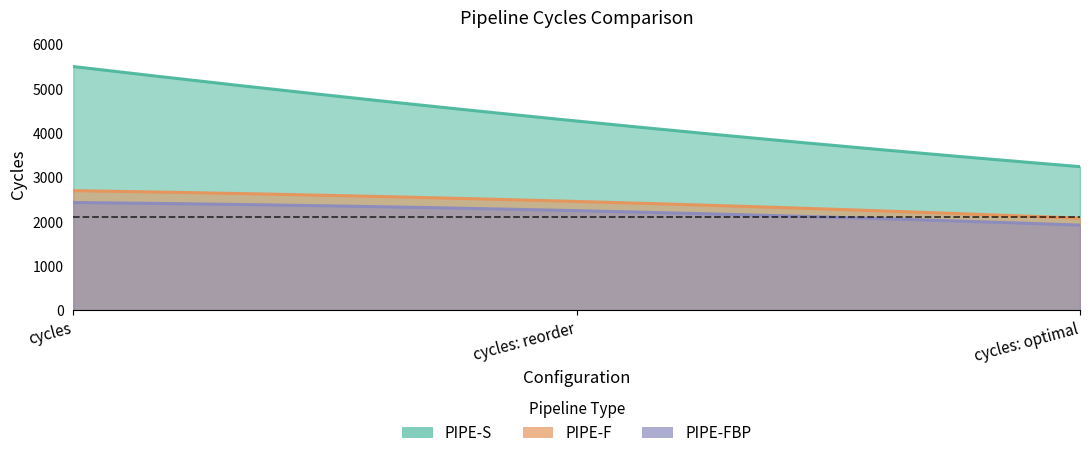

Where is PIPE-S nearest to the value 4366?

cycles: reorder